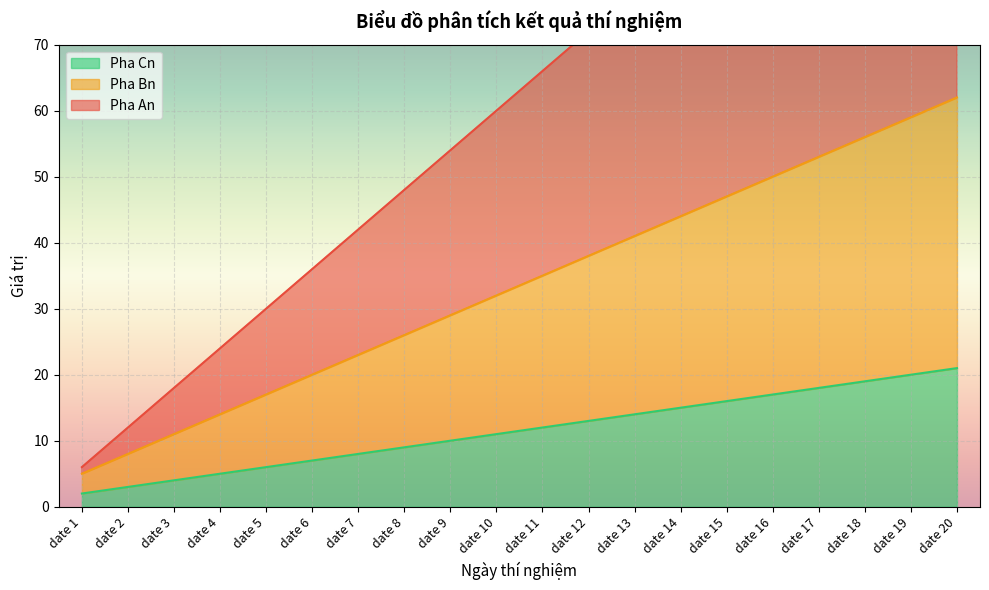

Is it true that Pha Cn equals 28 at date 19?

False